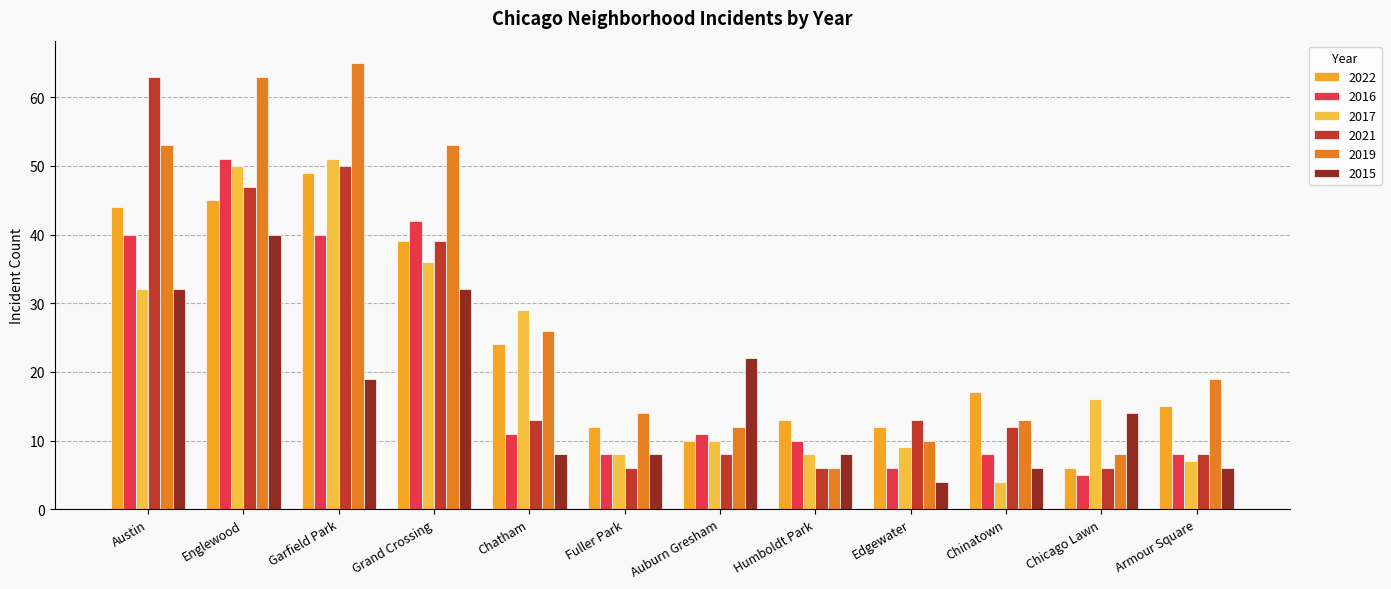

How many bars are there in each group?

6